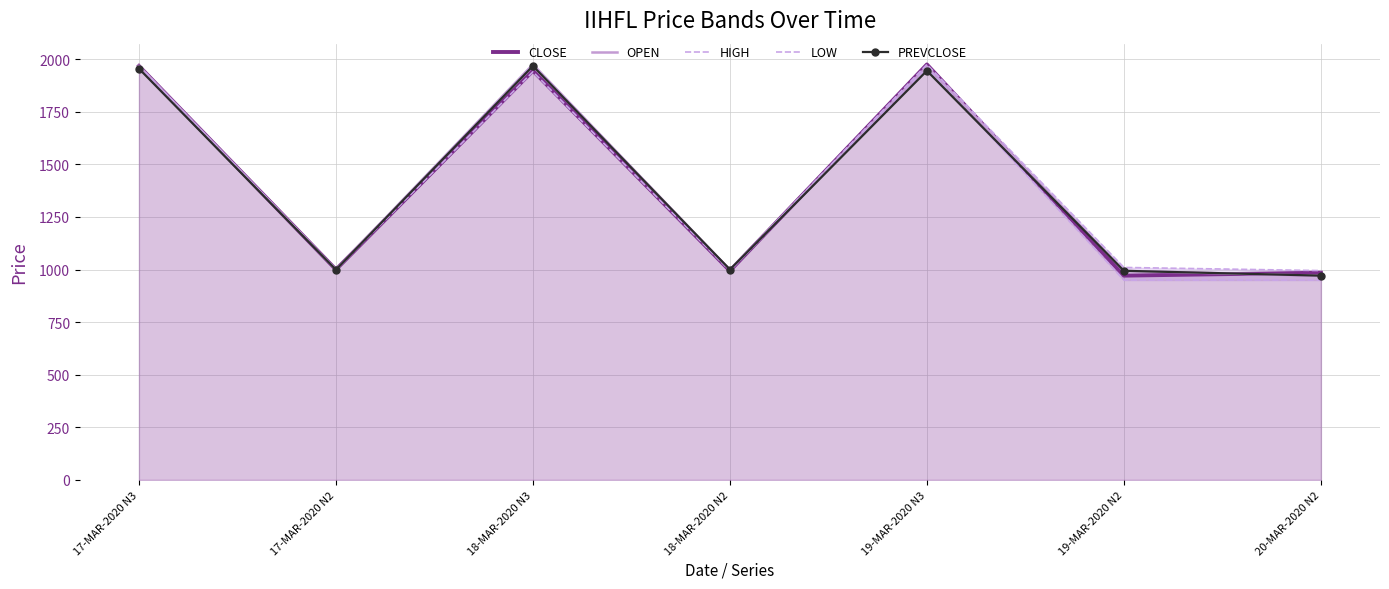

How many interior local valleys does the CLOSE series have?

3